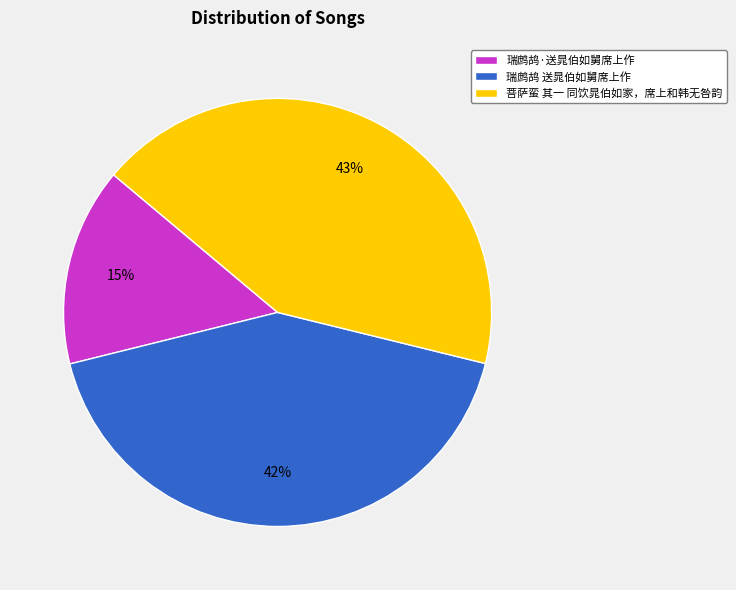

How many slices are in this pie chart?

3